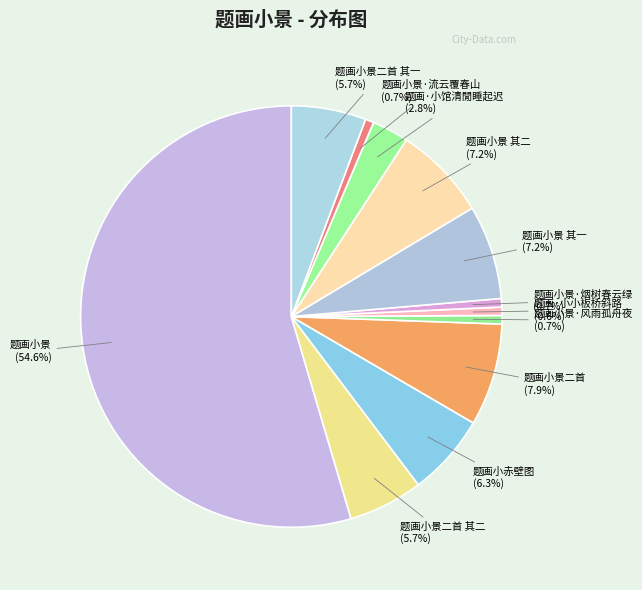

Count the number of slices in the pie.

12